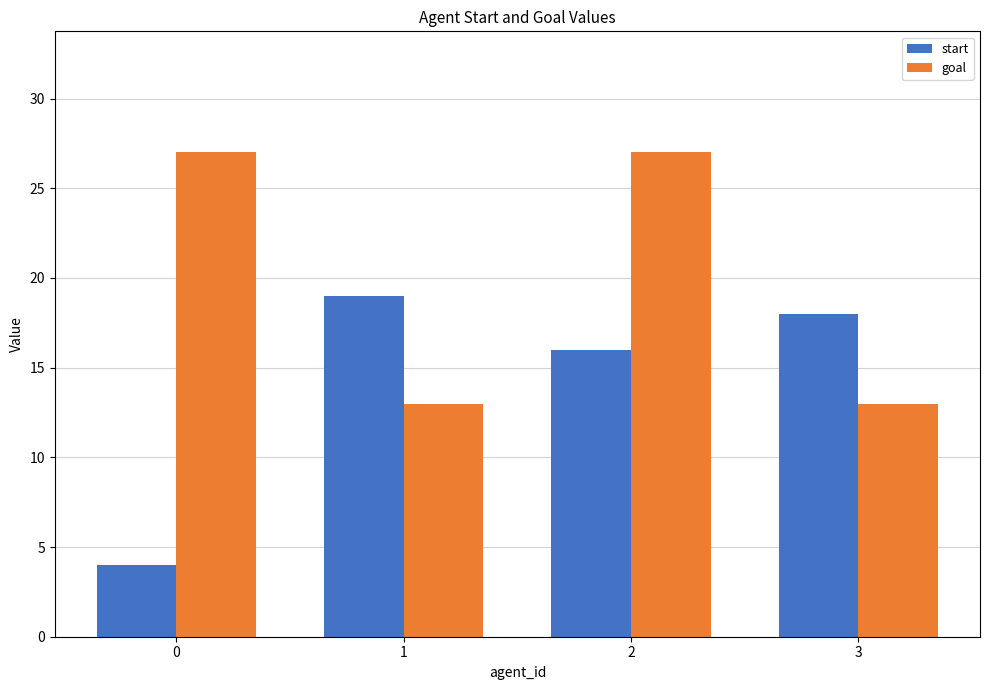

Reading left to right, extract all data points from this chart.

start: 4	19	16	18
goal: 27	13	27	13